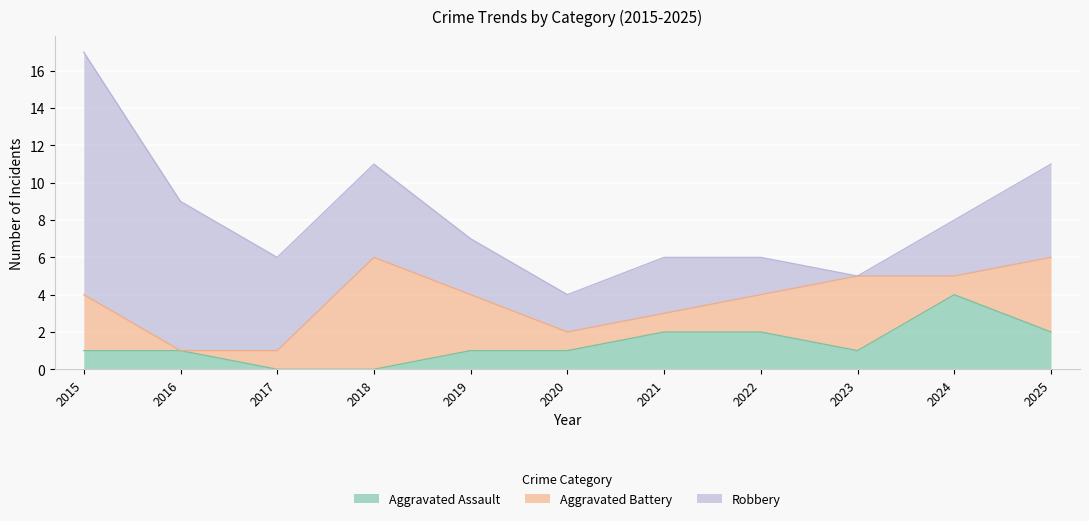

How many interior local peaks does the Aggravated Battery series have?

2